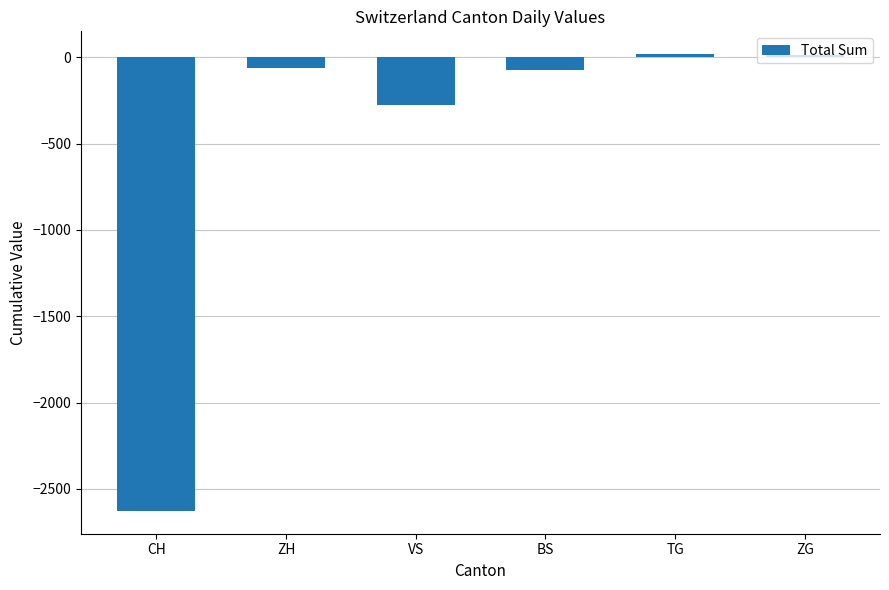

What is the difference between the values at VS and CH?

2353